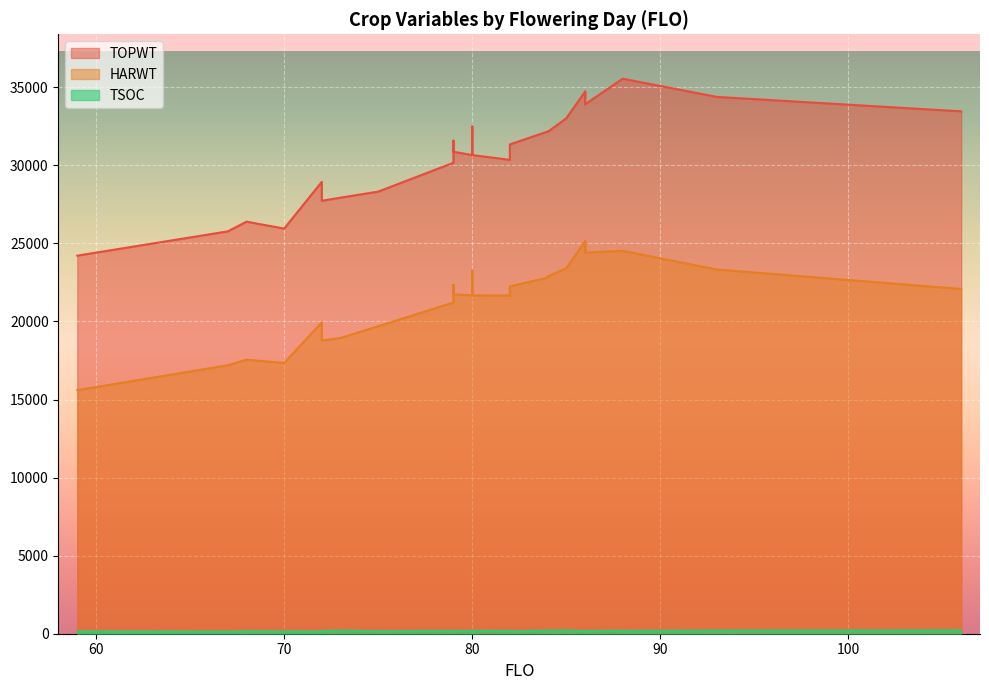

What is the difference between the maximum and minimum values in the TOPWT series?

11333